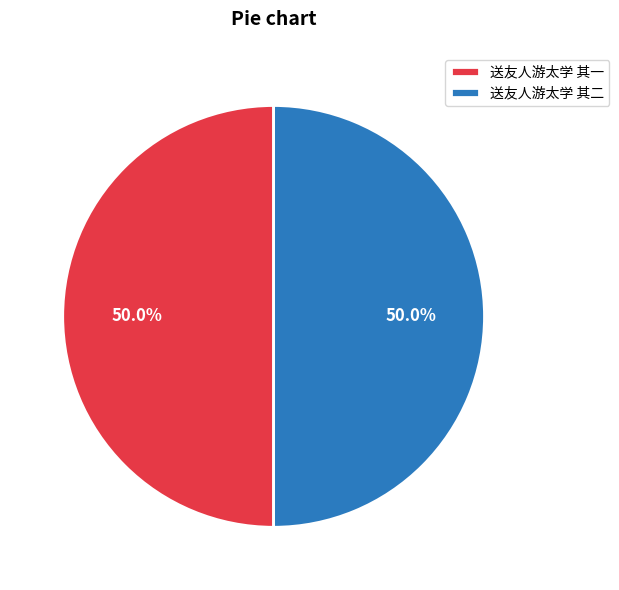

Do 送友人游太学 其二 and 送友人游太学 其一 together represent more than half of the pie?

Yes